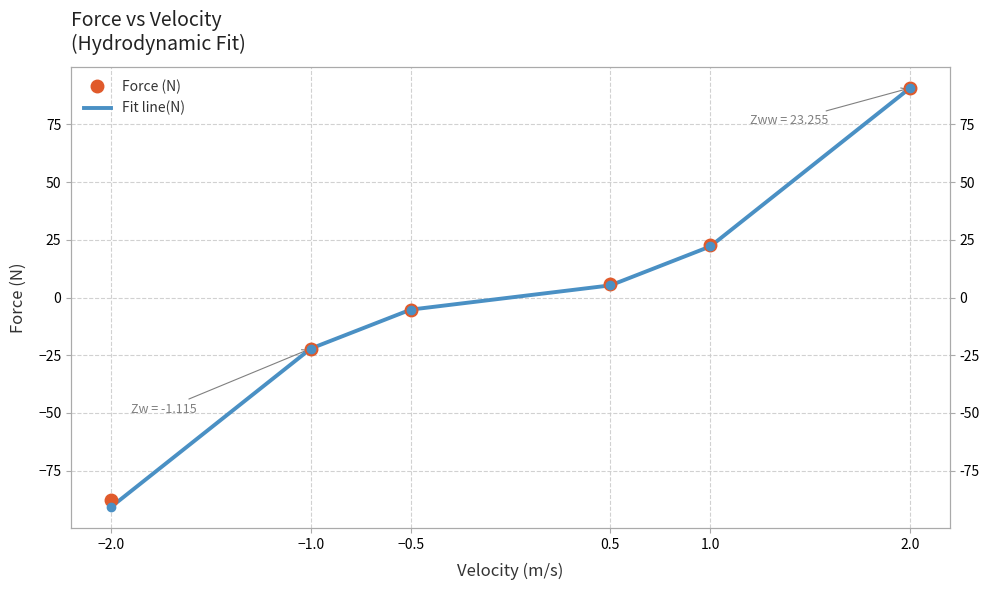

List the series in order of their overall mean, lowest first.

Fit line(N), Force (N)